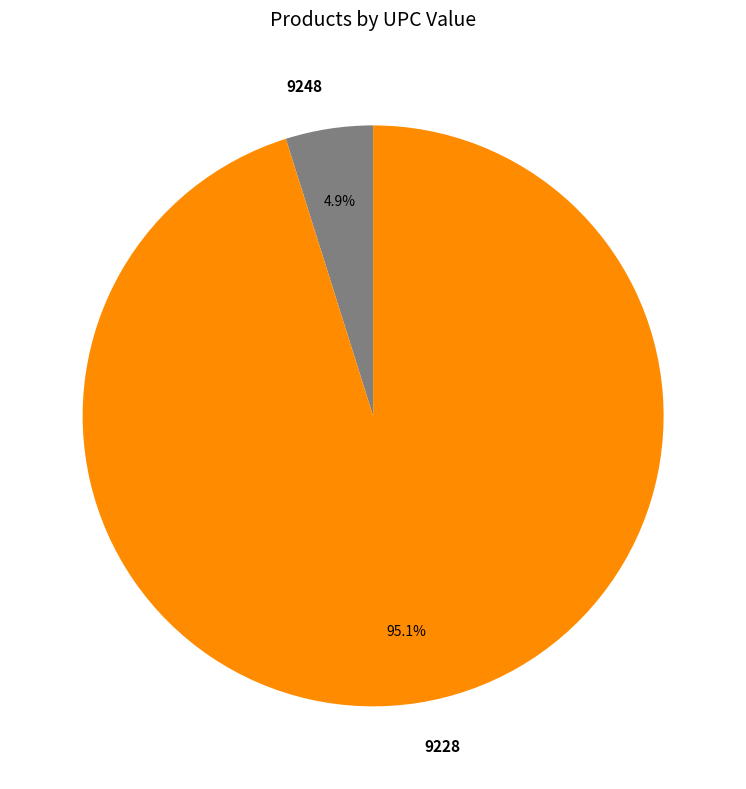

To the nearest percent, what is the average slice percentage?

50%